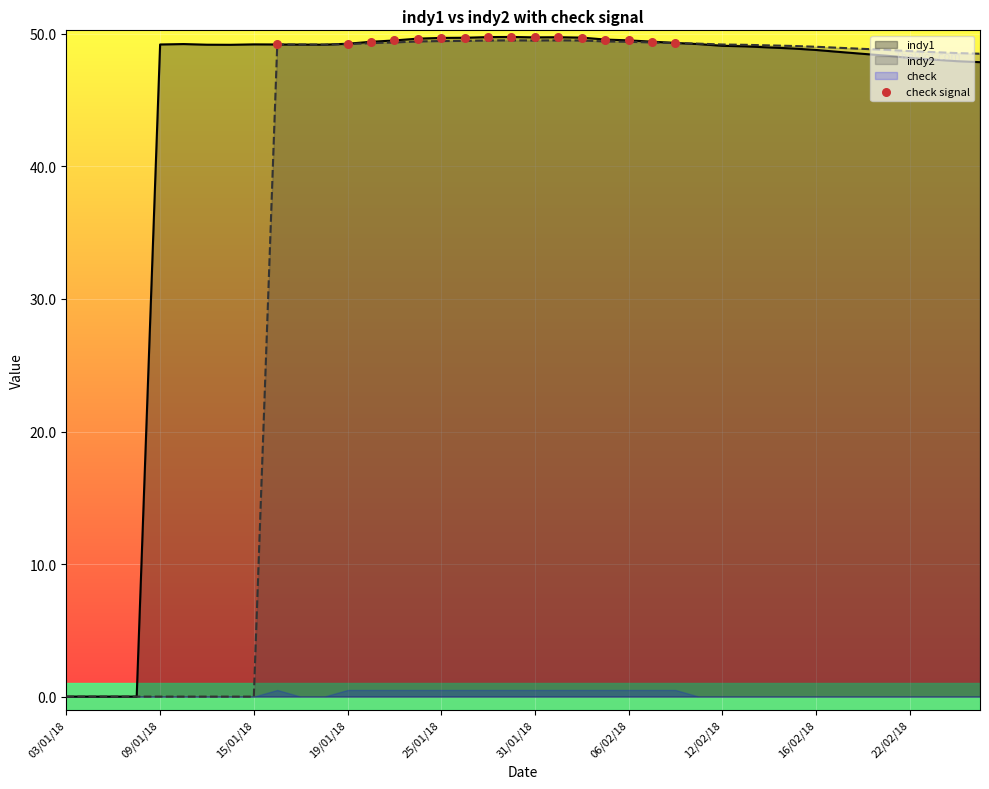

Is it true that indy2 equals 49.4 at 06/02/18?

True